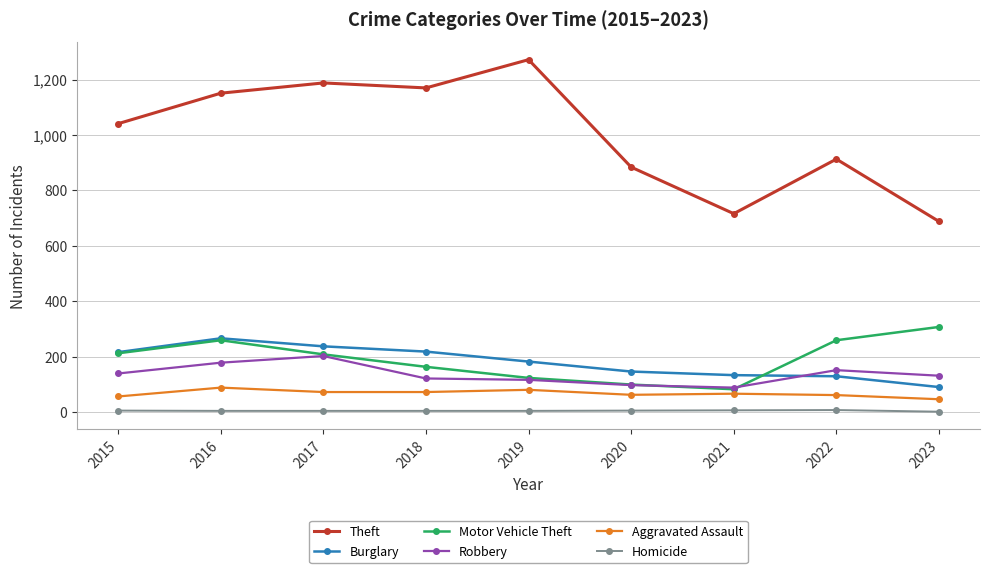

What are all the series names shown in the legend?

Theft, Burglary, Motor Vehicle Theft, Robbery, Aggravated Assault, Homicide